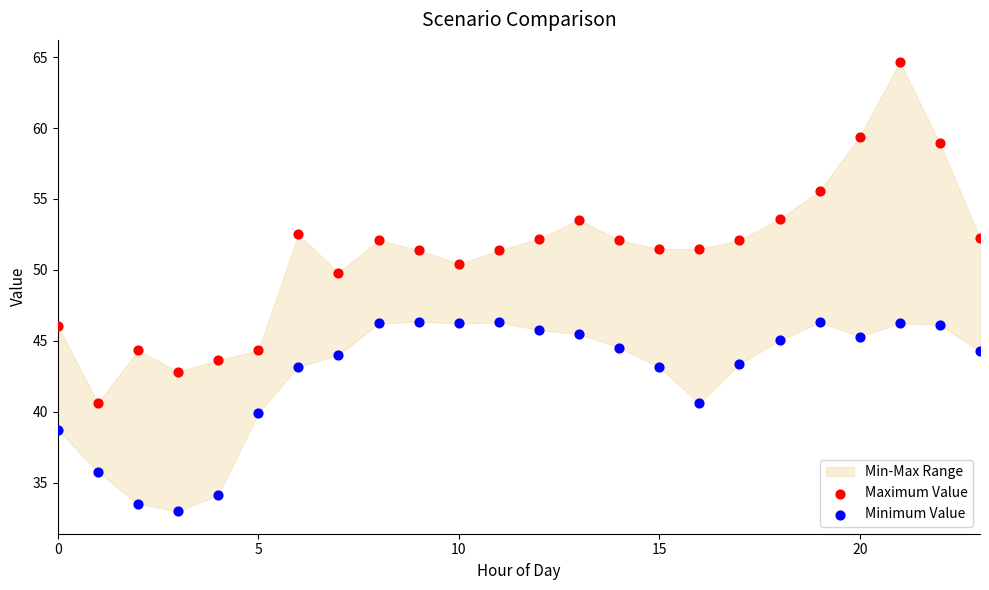

Which series reaches the minimum Y coordinate?

Minimum Value